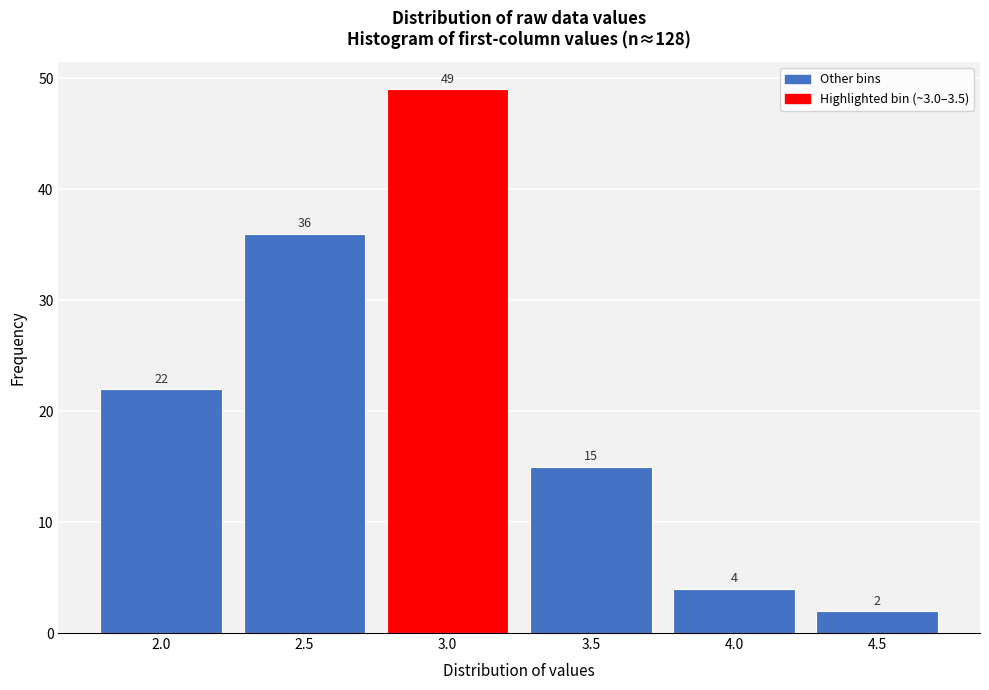

Reading right to left, extract all data points from this chart.

4.5=2	4.0=4	3.5=15	3.0=49	2.5=36	2.0=22